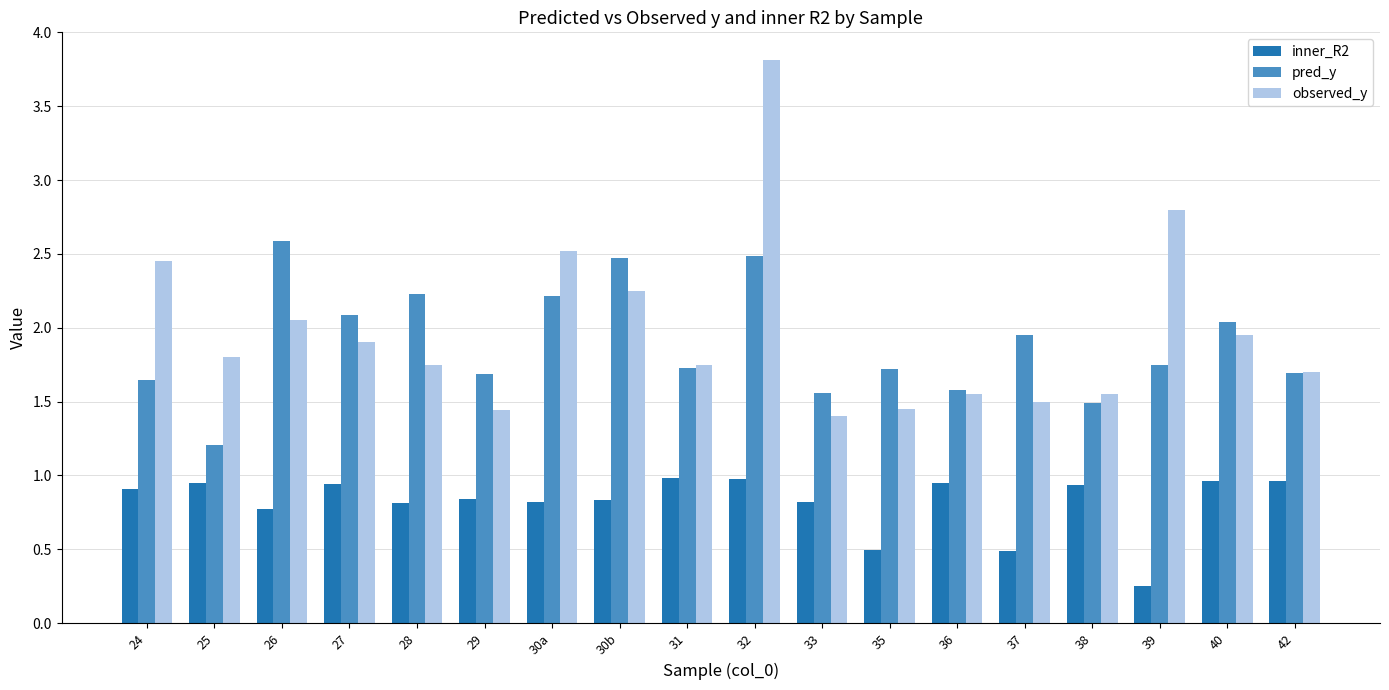

Rank the series at 26 from highest to lowest value.

pred_y, observed_y, inner_R2